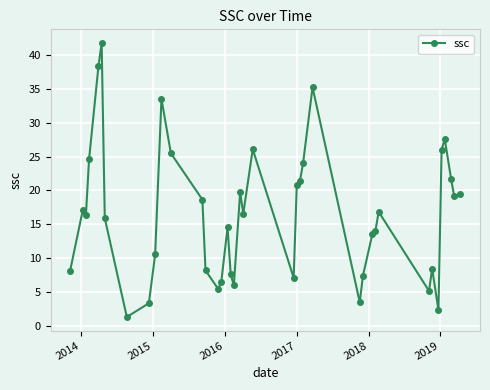

Is this an area chart (filled region under the line)?

No